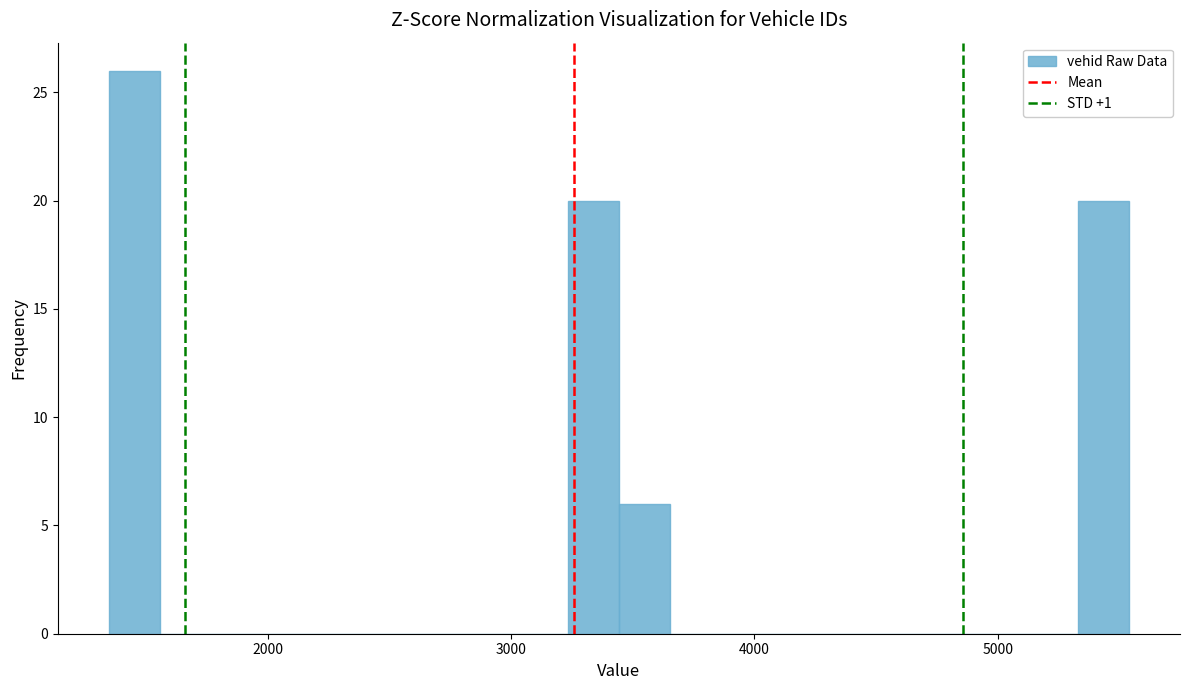

Read against the x-axis, roughly where is the centre of the tallest bar?

1400